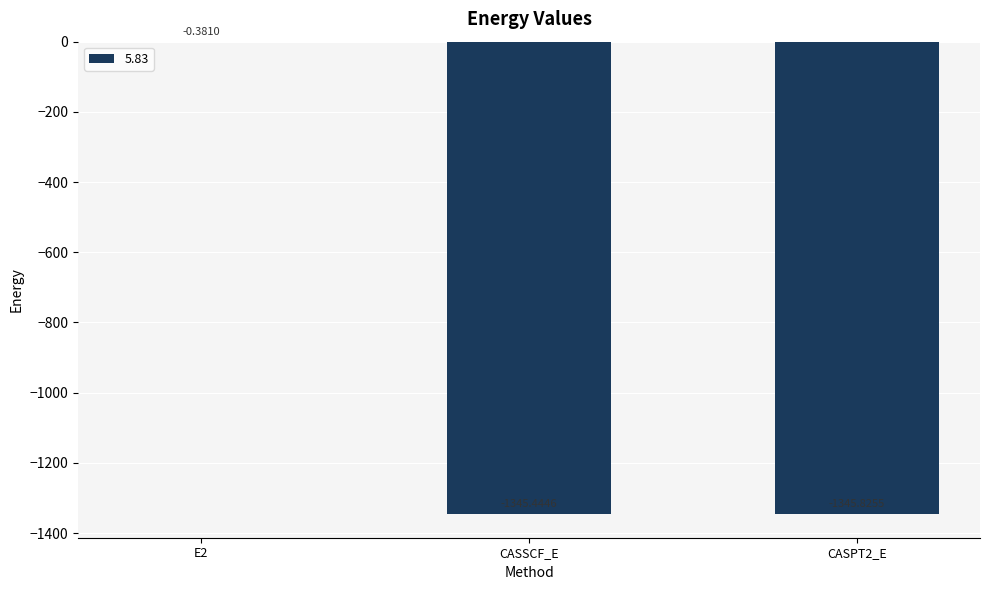

What is the sum of the values at E2 and CASPT2_E?

-1346.2